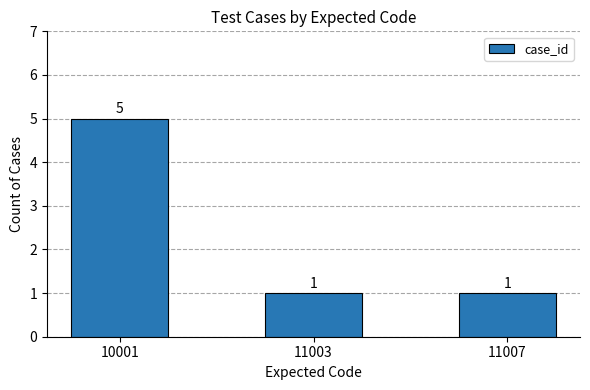

Count the number of categories in the chart.

3